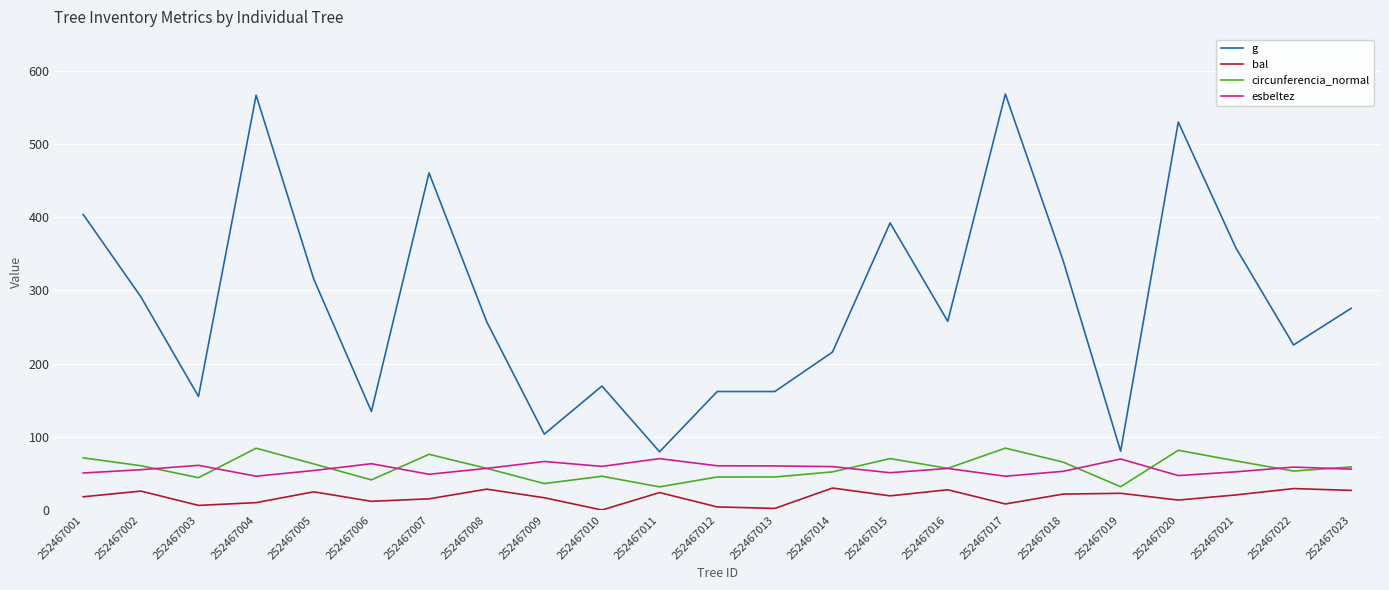

At how many categories does at least one series exceed 100?

21